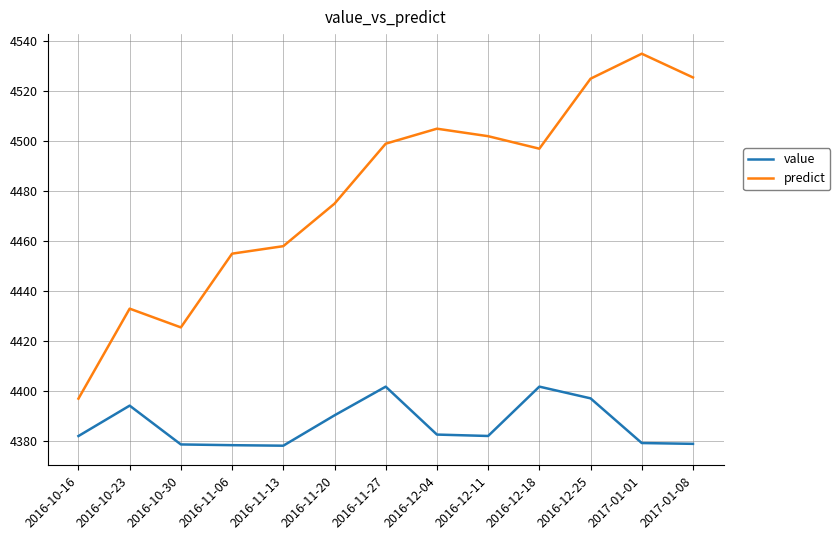

What position from the left is 2016-12-25?

11